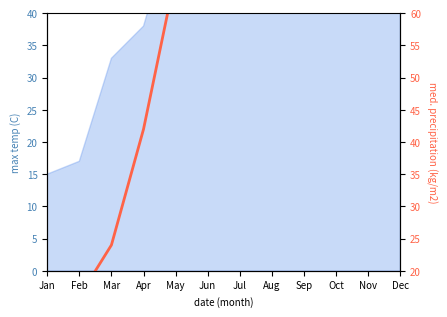

List the labels in order of value, largest first.

Dec, Nov, Oct, Sep, Aug, Jul, Jun, May, Apr, Mar, Feb, Jan